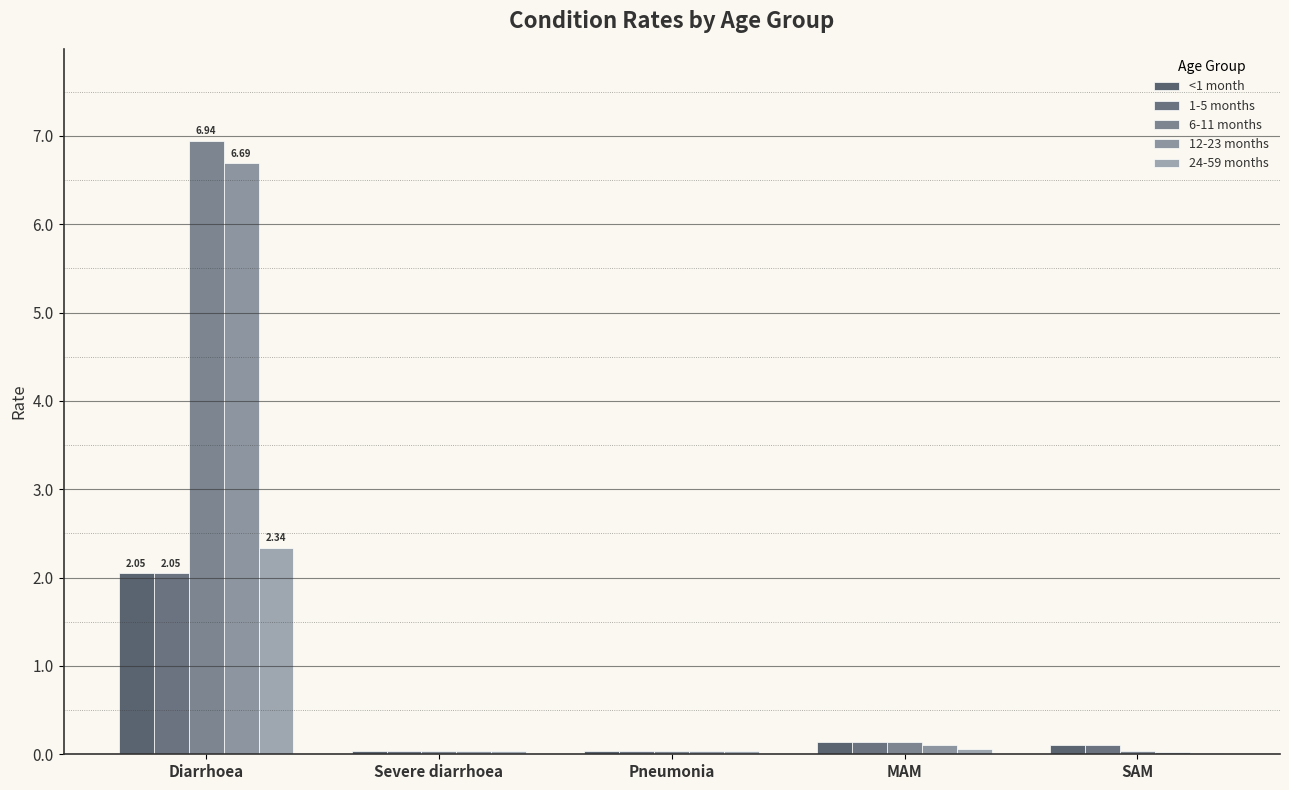

Reading left to right, list all the values displayed in this chart.

<1 month: Diarrhoea=2.0	Severe diarrhoea=0.0	Pneumonia=0.0	MAM=0.1	SAM=0.1
1-5 months: Diarrhoea=2.0	Severe diarrhoea=0.0	Pneumonia=0.0	MAM=0.1	SAM=0.1
6-11 months: Diarrhoea=6.9	Severe diarrhoea=0.0	Pneumonia=0.0	MAM=0.1	SAM=0.0
12-23 months: Diarrhoea=6.7	Severe diarrhoea=0.0	Pneumonia=0.0	MAM=0.1	SAM=0.0
24-59 months: Diarrhoea=2.3	Severe diarrhoea=0.0	Pneumonia=0.0	MAM=0.1	SAM=0.0